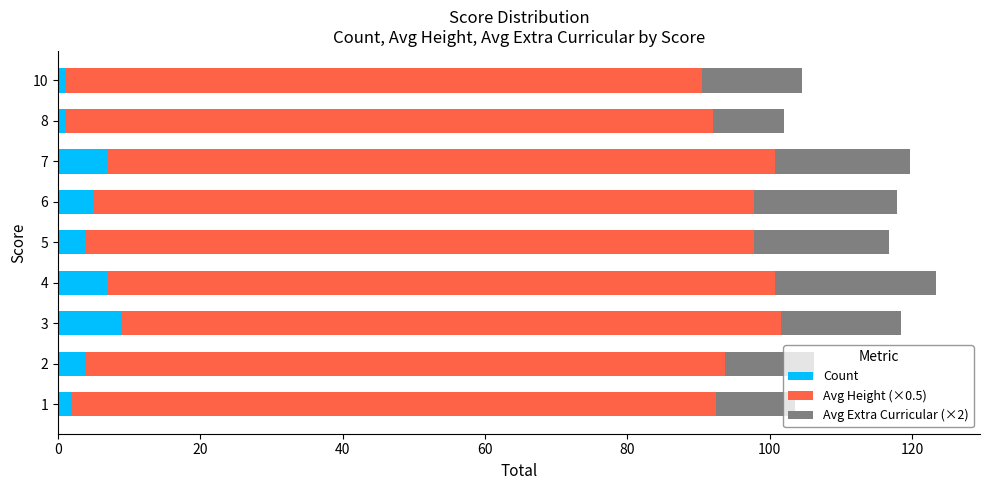

True or false: Count has a value of 5.0 at 6.

True